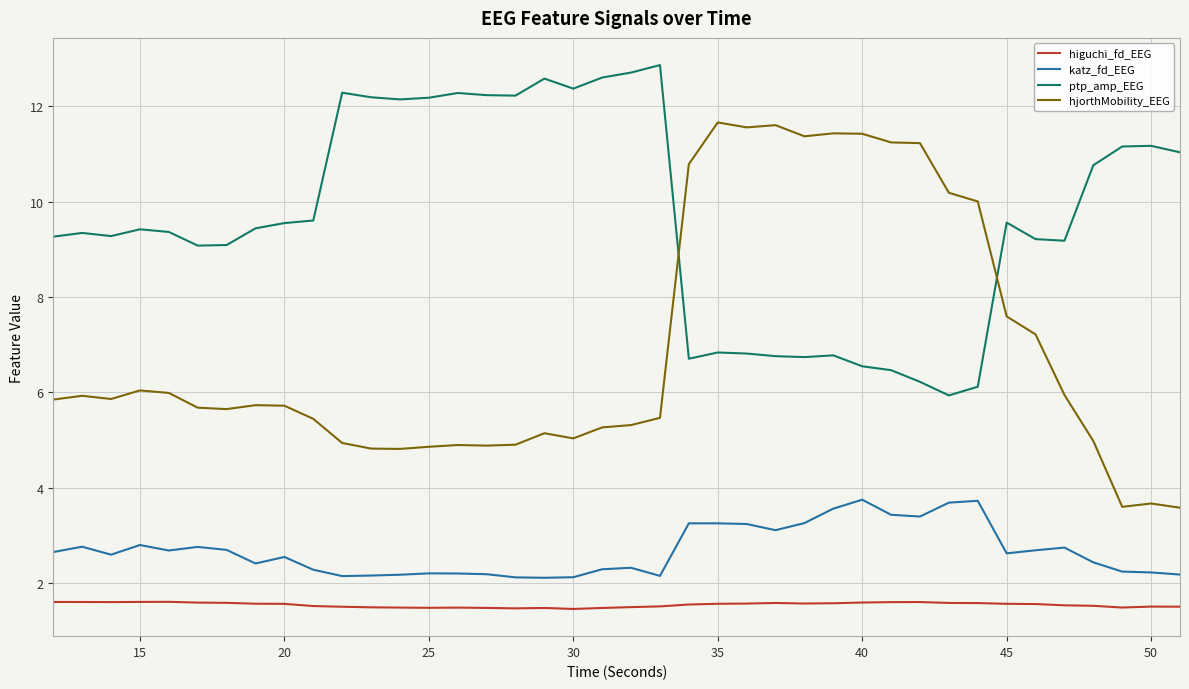

Which series has the largest total across all categories?

ptp_amp_EEG